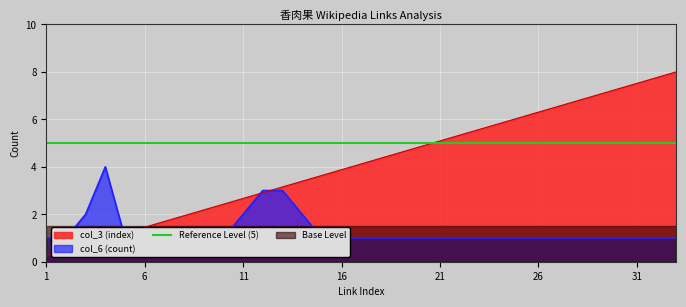

True or false: col_3 (index) and col_6 (count) cross at least once.

True